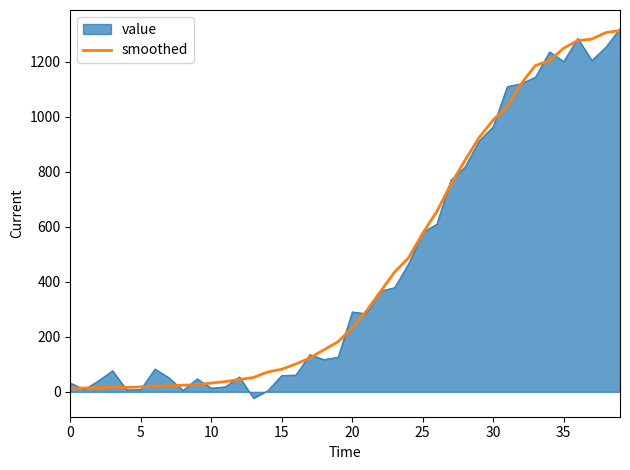

Which series has the largest range (max minus min)?

value